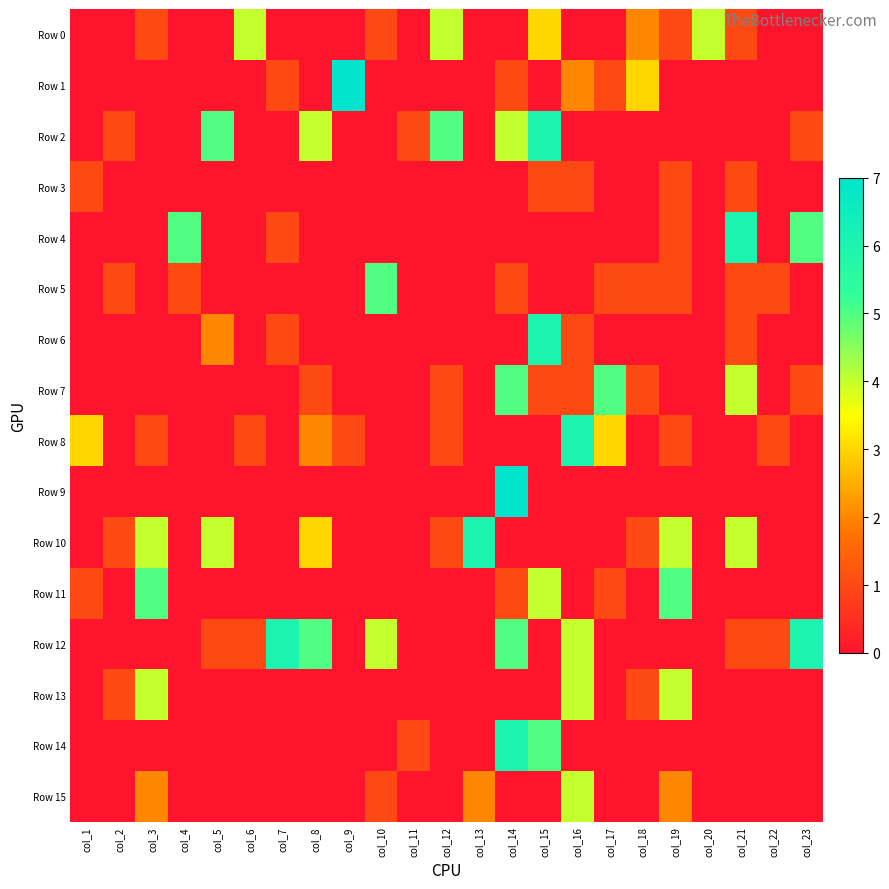

At how many categories does at least one series exceed 3?

18